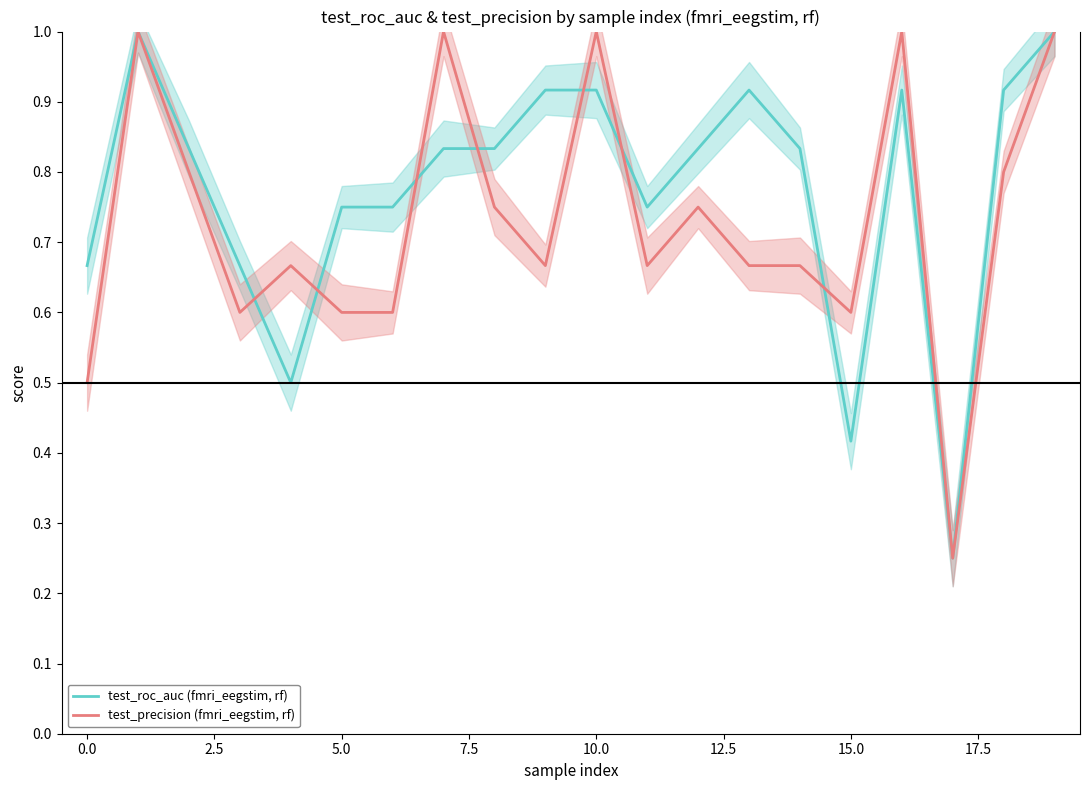

The value of test_precision (fmri_eegstim, rf) at 5.0 is 0.6. True or false?

True